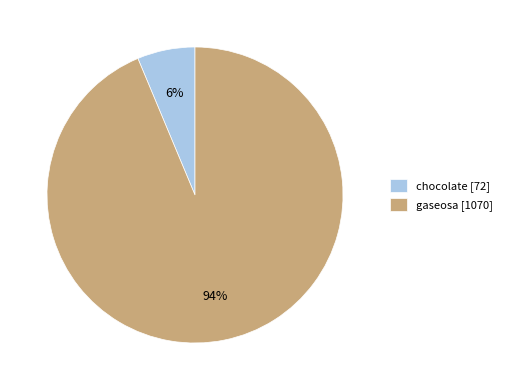

Which category has the smallest portion of the pie?

chocolate